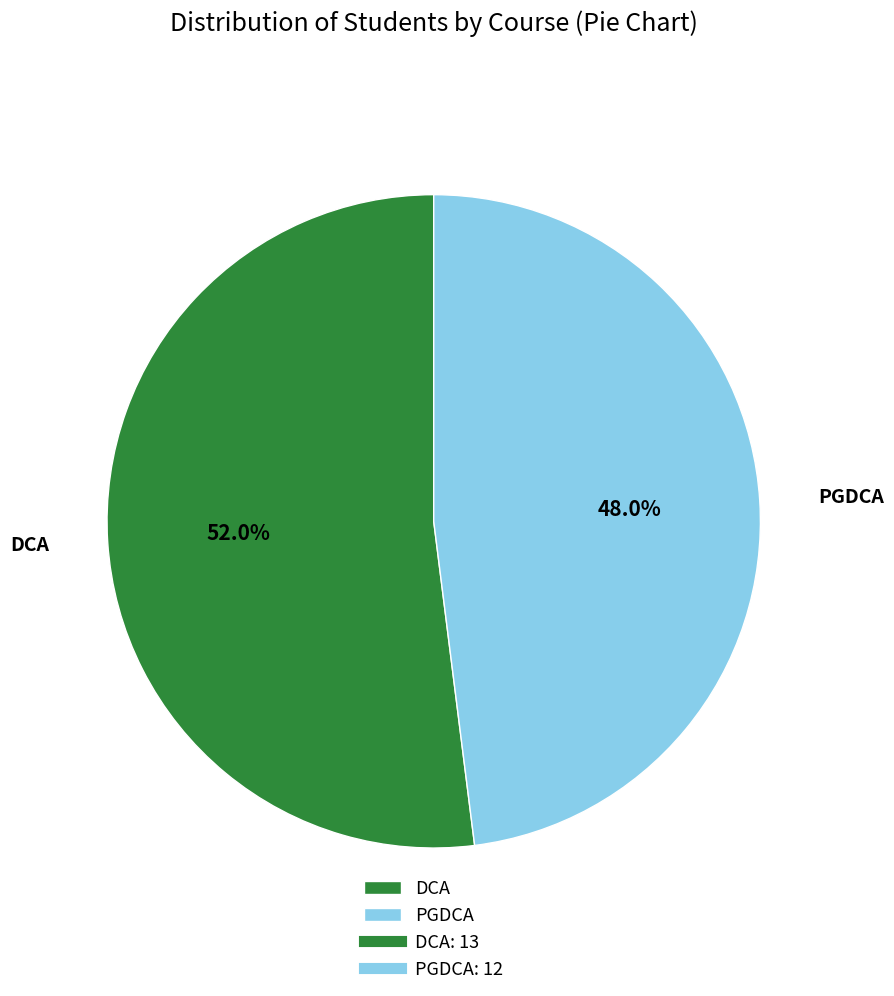

How many segments does this pie chart have?

2